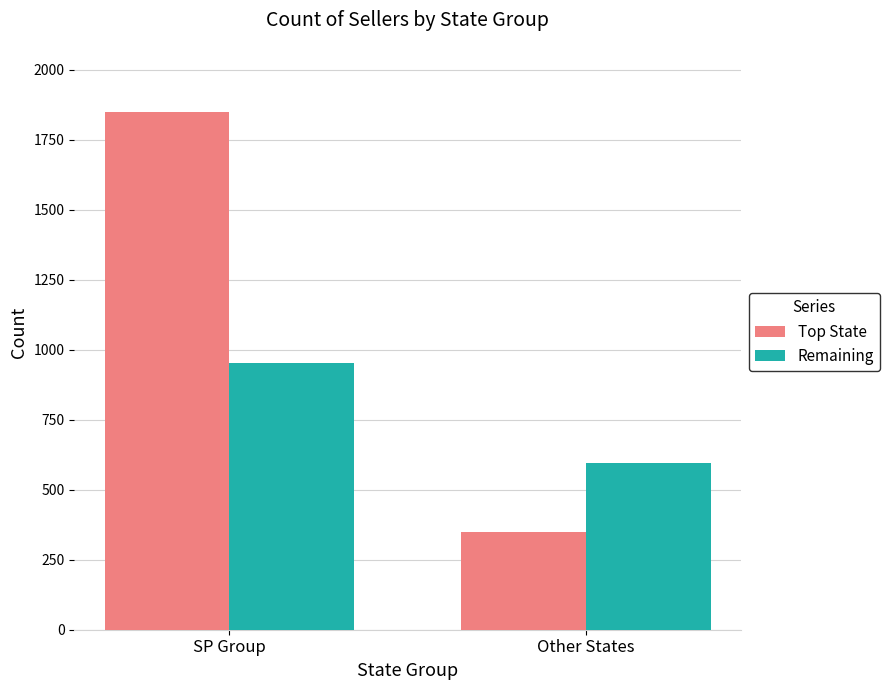

What is the sum of the Remaining values at SP Group and Other States?

1551